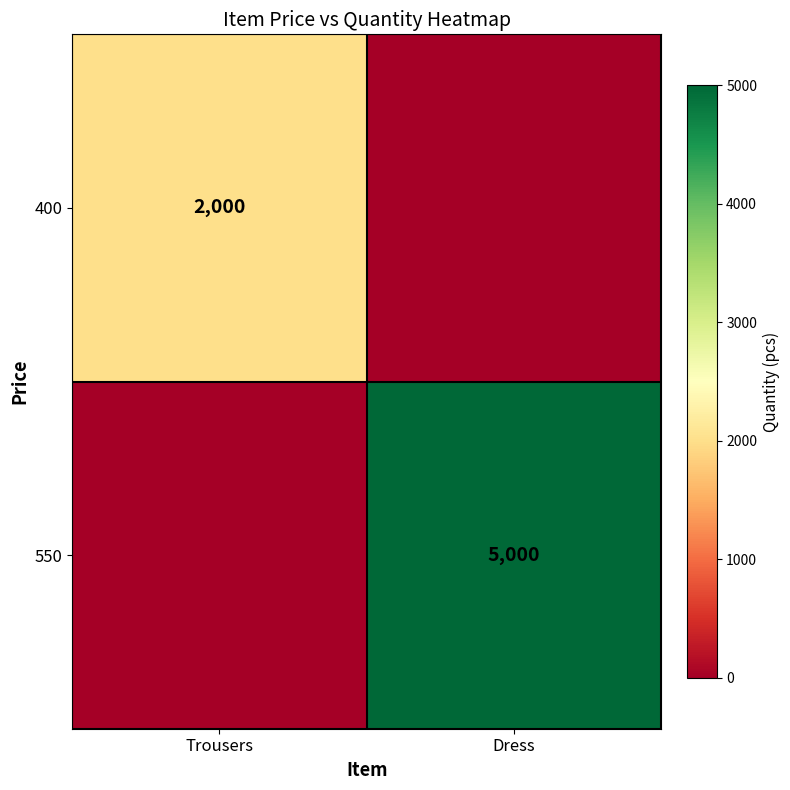

What is the total value across all series at Dress?

5000